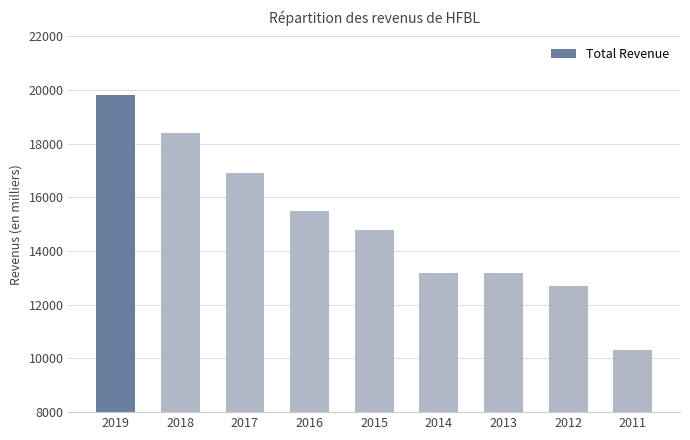

How many values are below 14800?

4